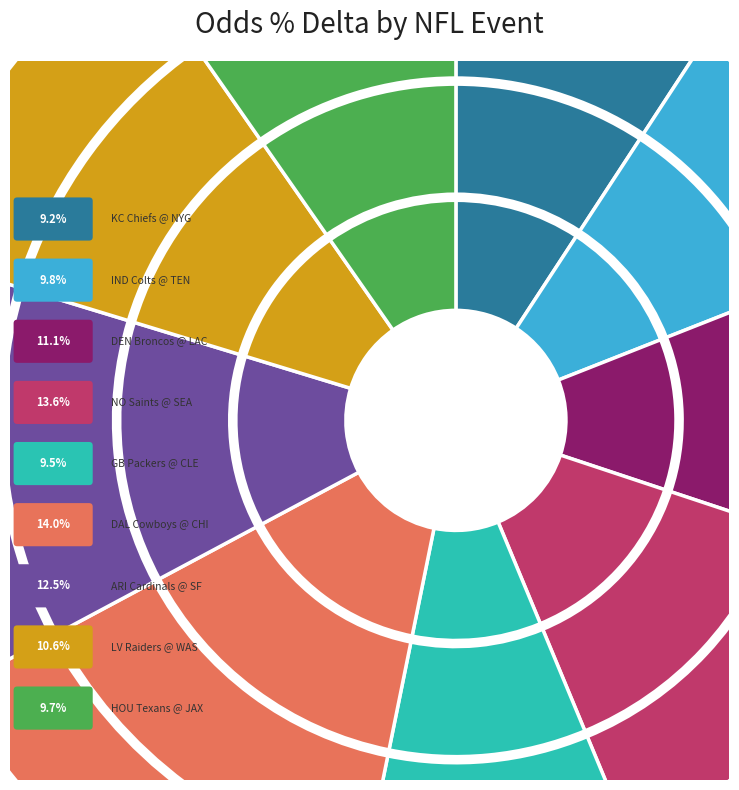

What percentage is the New Orleans Saints @ Seattle Seahawks slice, to the nearest percent?

14%